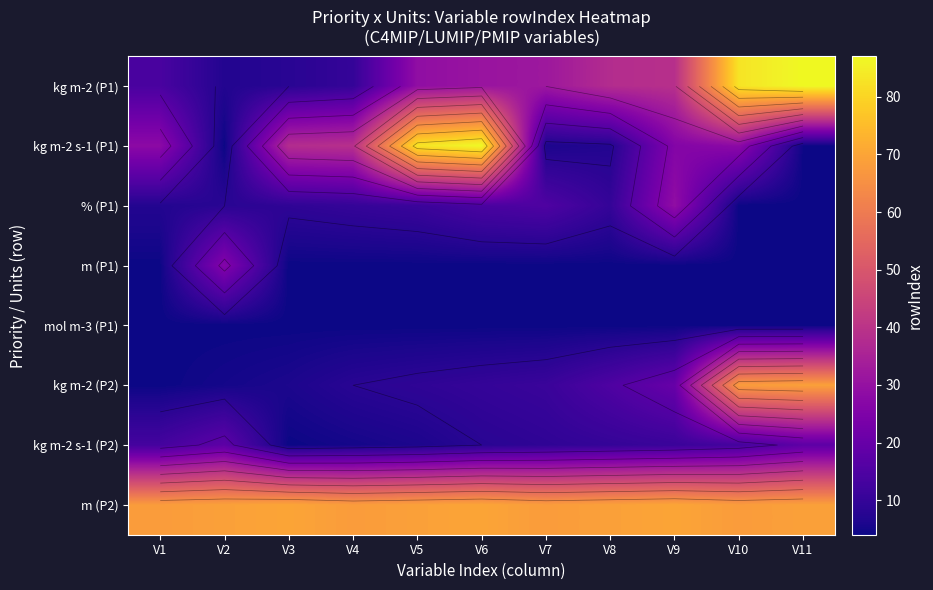

What is the smallest value displayed?

4